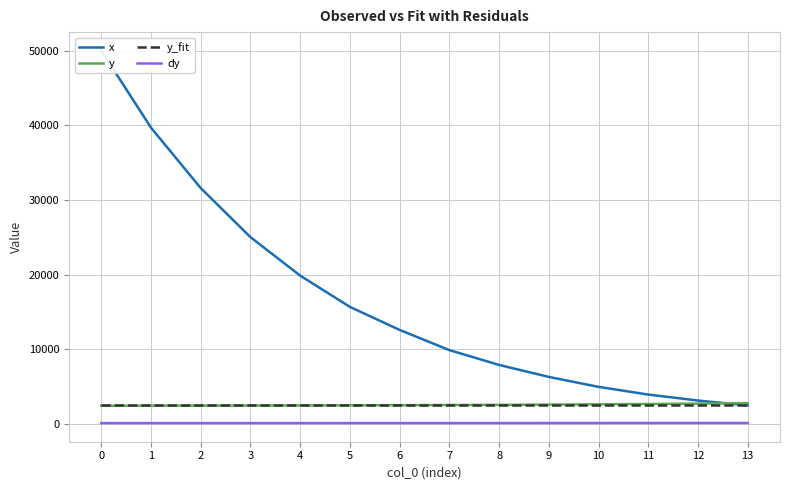

Between 1 and 5, which series saw the biggest shift?

x